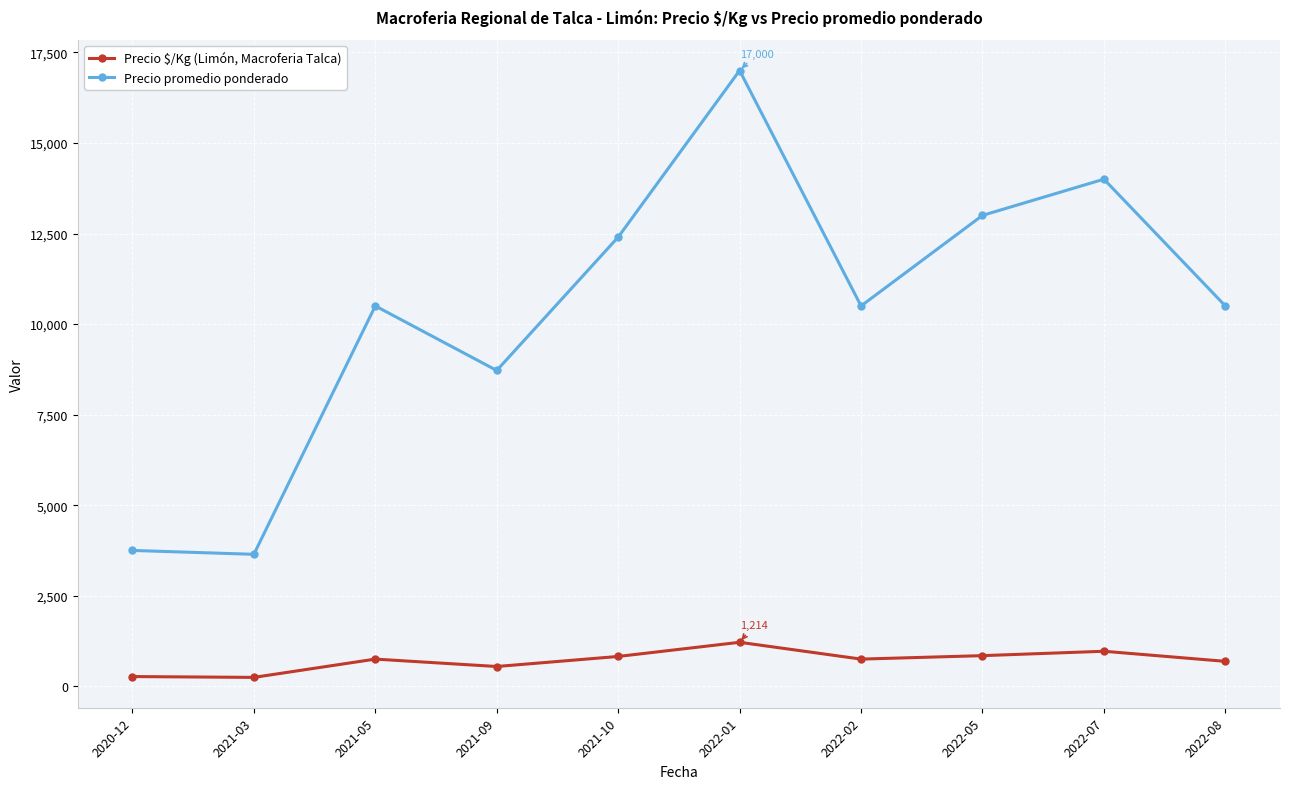

What is the label of the 6th point from the right?

2021-10